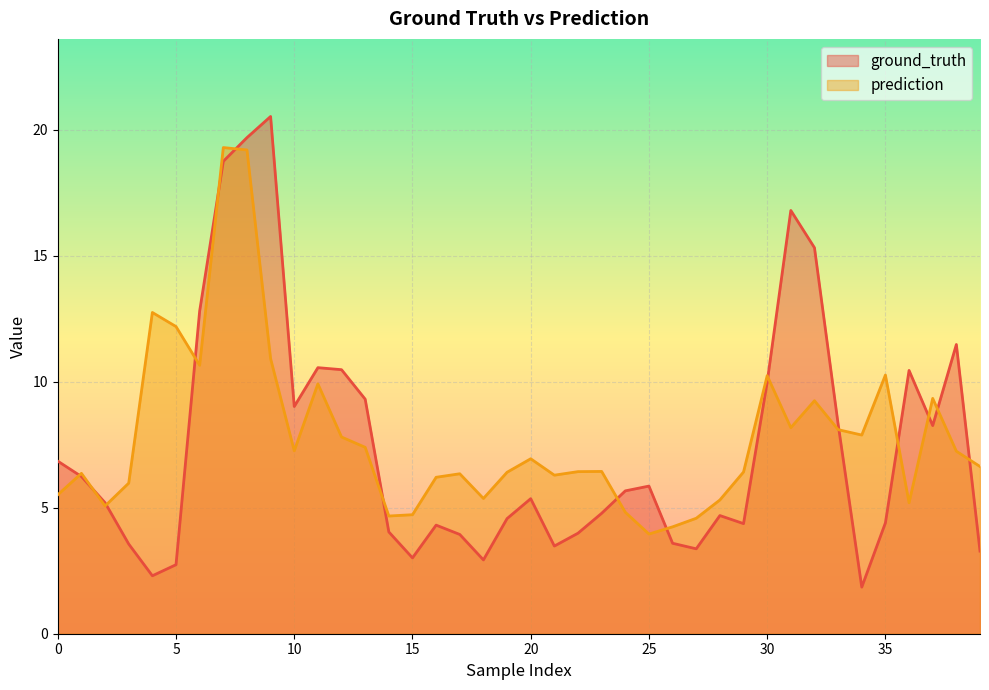

Reading left to right, what are all the values shown in this chart?

ground_truth: 0=6.9	1=6.2	2=5.2	3=3.6	4=2.3	5=2.7	6=12.8	7=18.8	8=19.7	9=20.5	10=9.0	11=10.6	12=10.5	13=9.3	14=4.0	15=3.0	16=4.3	17=3.9	18=2.9	19=4.6	20=5.4	21=3.5	22=4.0	23=4.8	24=5.7	25=5.9	26=3.6	27=3.4	28=4.7	29=4.4	30=10.0	31=16.8	32=15.3	33=8.3	34=1.9	35=4.4	36=10.4	37=8.3	38=11.5	39=3.3
prediction: 0=5.5	1=6.4	2=5.1	3=6.0	4=12.8	5=12.2	6=10.7	7=19.3	8=19.2	9=10.9	10=7.3	11=9.9	12=7.8	13=7.4	14=4.7	15=4.7	16=6.2	17=6.3	18=5.4	19=6.4	20=6.9	21=6.3	22=6.4	23=6.4	24=4.8	25=4.0	26=4.2	27=4.6	28=5.3	29=6.4	30=10.2	31=8.2	32=9.2	33=8.1	34=7.9	35=10.3	36=5.2	37=9.3	38=7.2	39=6.6